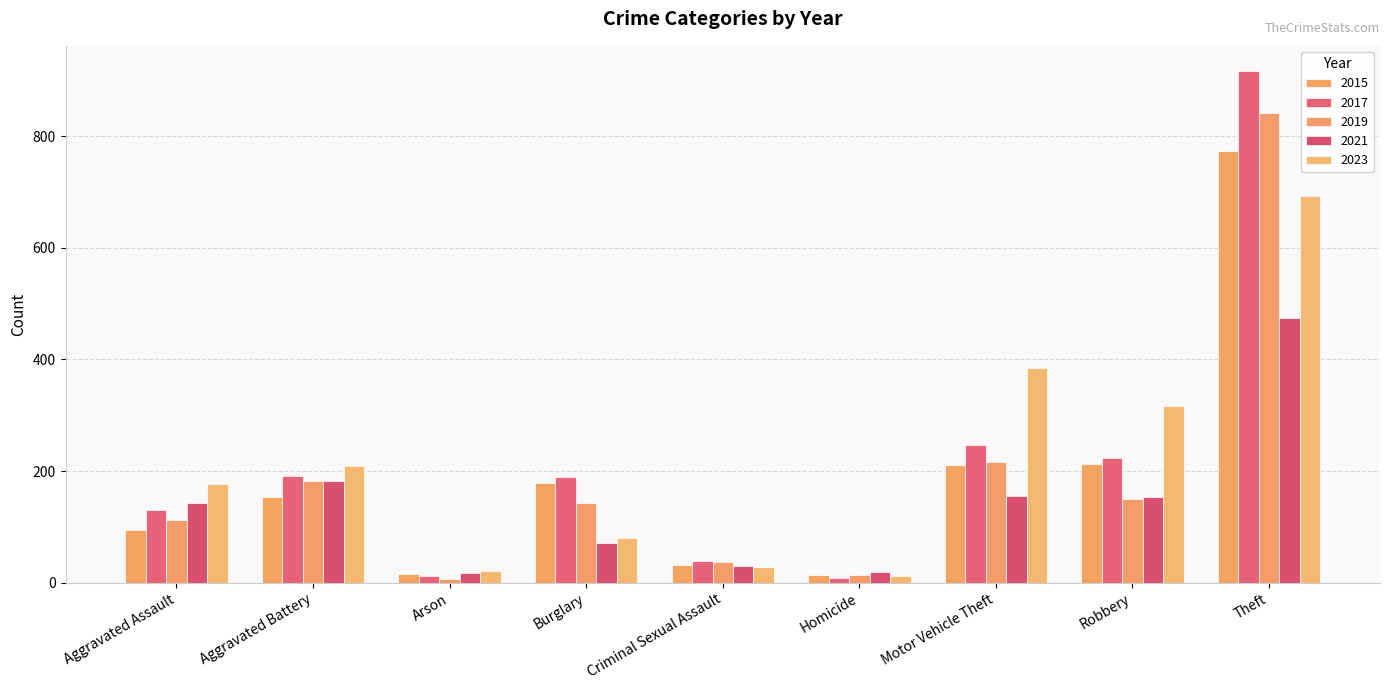

What is the value of the 2023 bar at the 1st from the left?

177